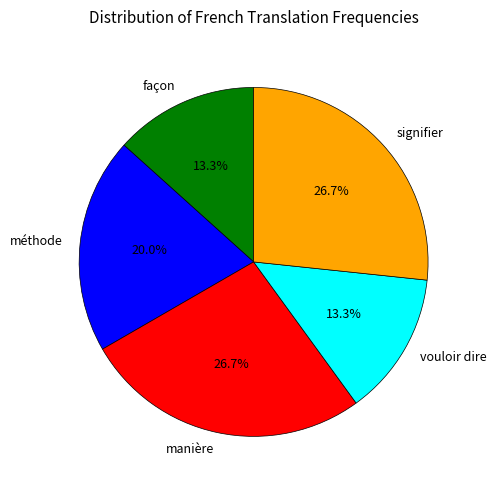

Is vouloir dire the majority of the pie?

No